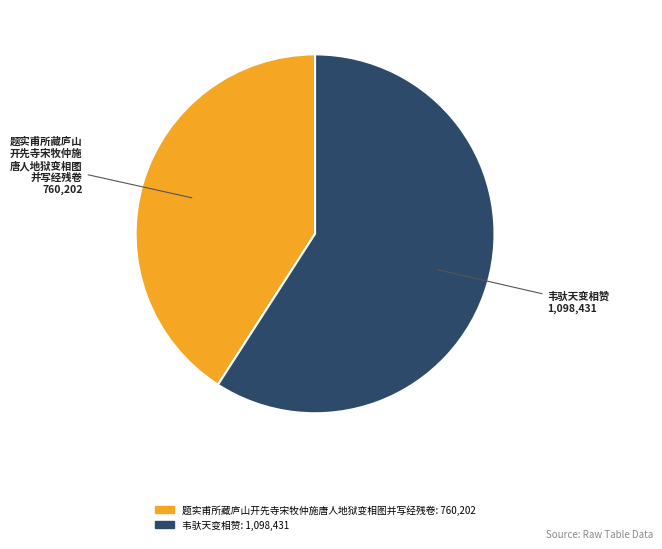

Does any single category account for the majority?

Yes